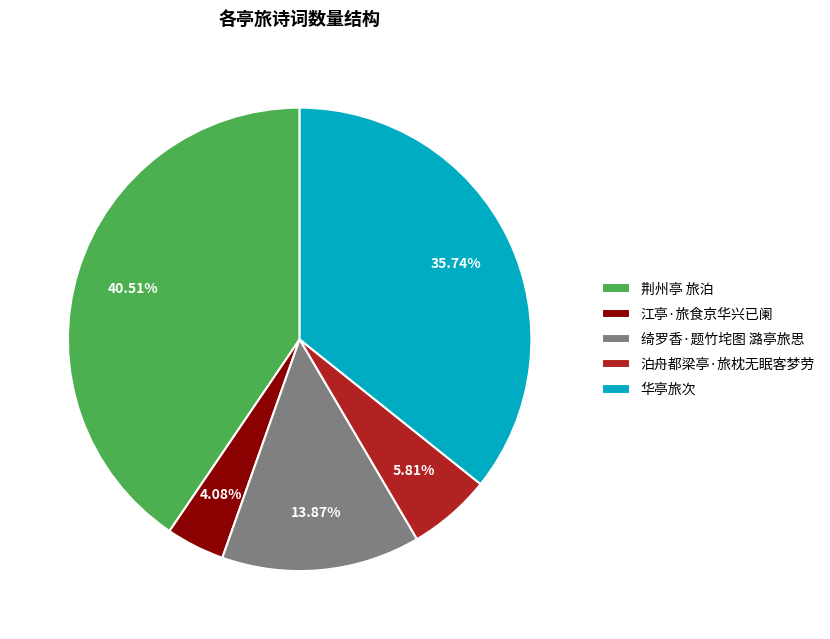

Does 华亭旅次 represent more than half of the total?

No